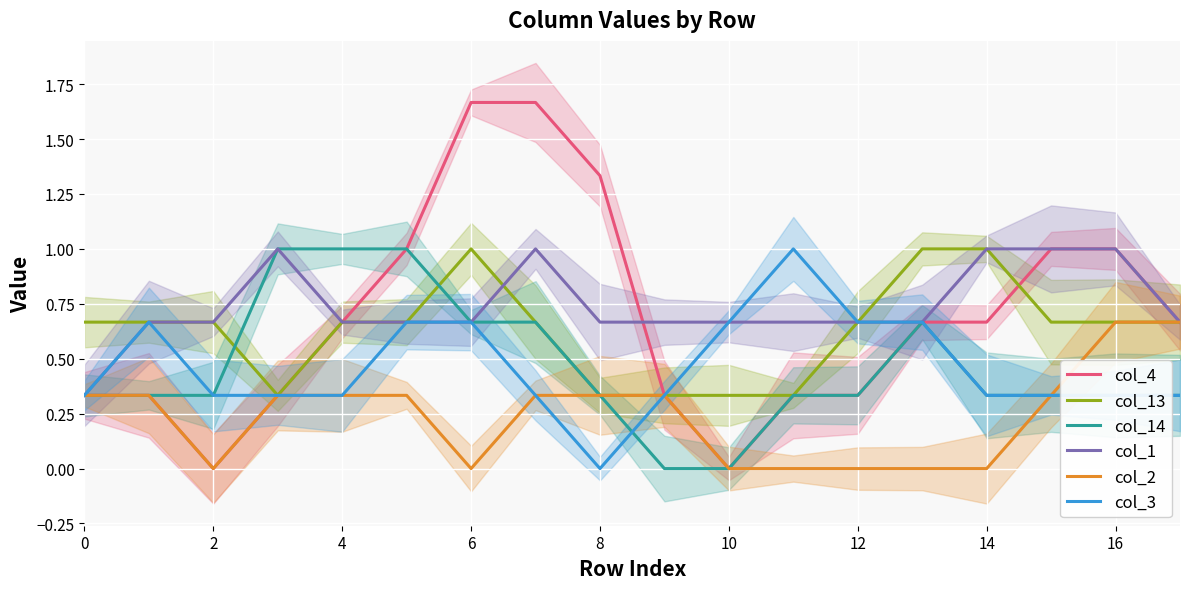

What is the difference between the maximum and minimum values in the col_1 series?

0.7